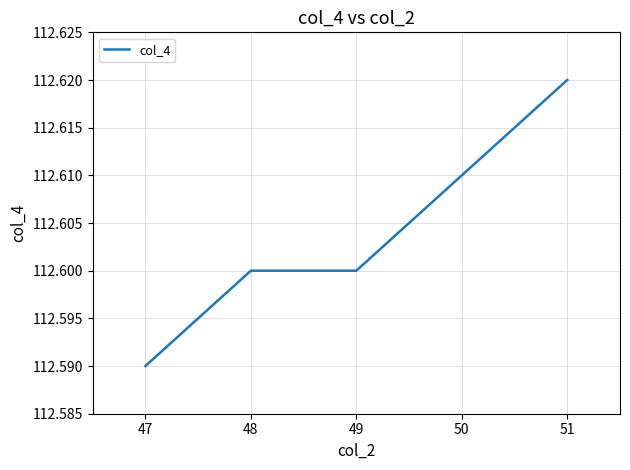

True or false: there are more than 2 points higher than both neighbors.

False